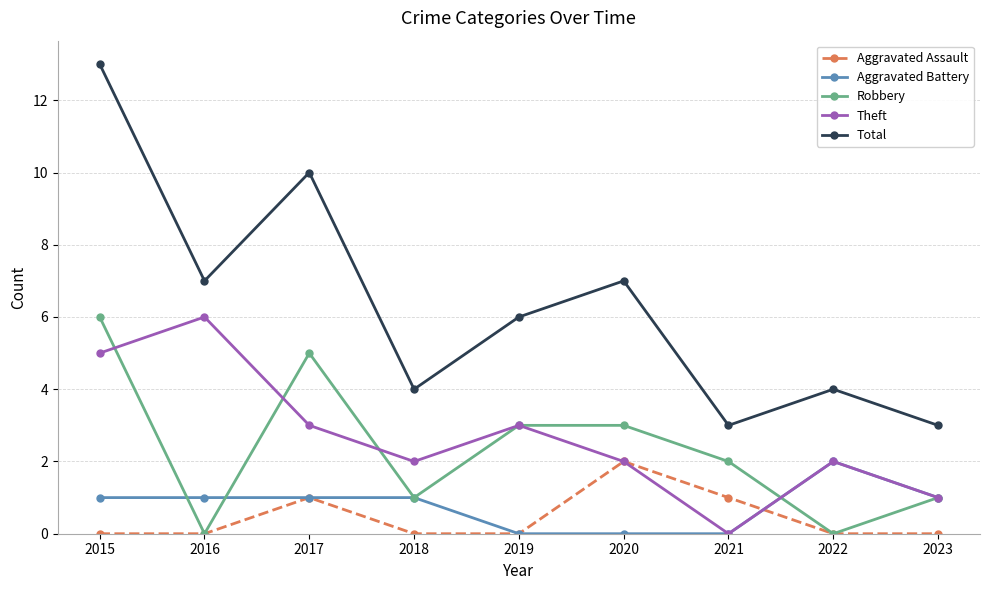

At which label does Total first exceed 6?

2015